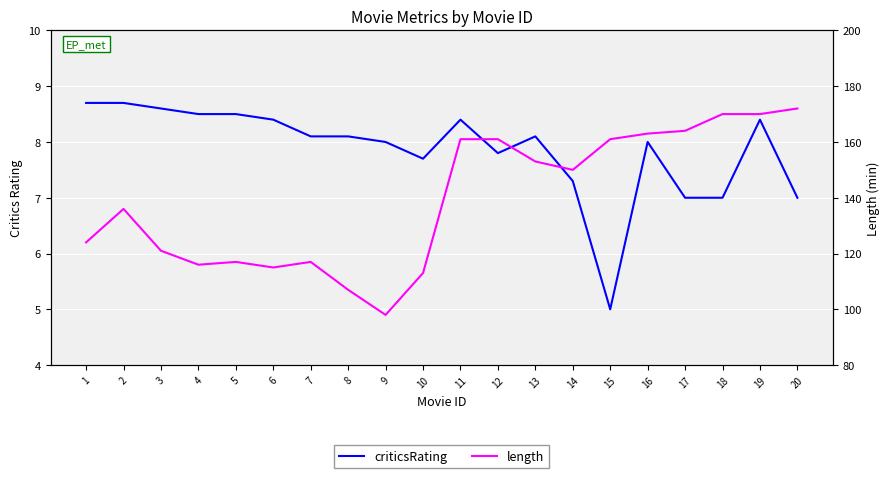

What is the total value across all series at 17?

171.0